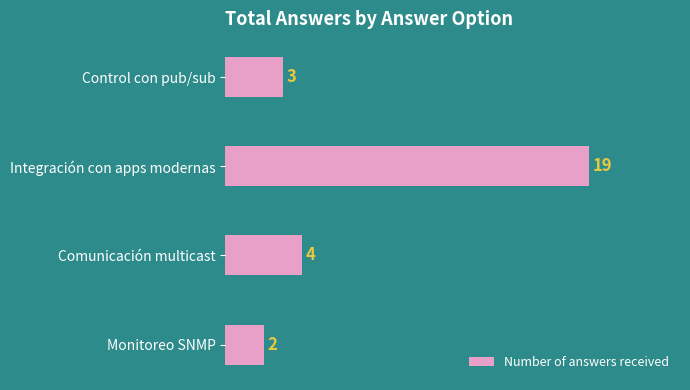

Rank the categories by value from highest to lowest.

Integración con apps modernas, Comunicación multicast, Control con pub/sub, Monitoreo SNMP